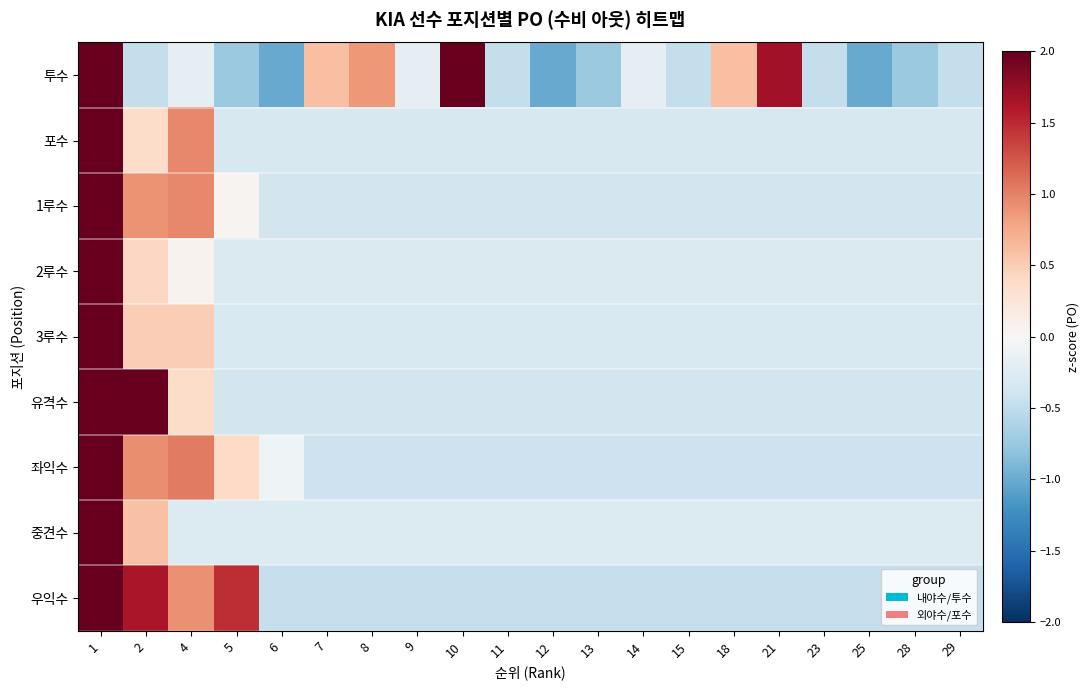

Rank the series by their maximum value, from highest to lowest.

투수, 포수, 1루수, 2루수, 3루수, 유격수, 좌익수, 중견수, 우익수